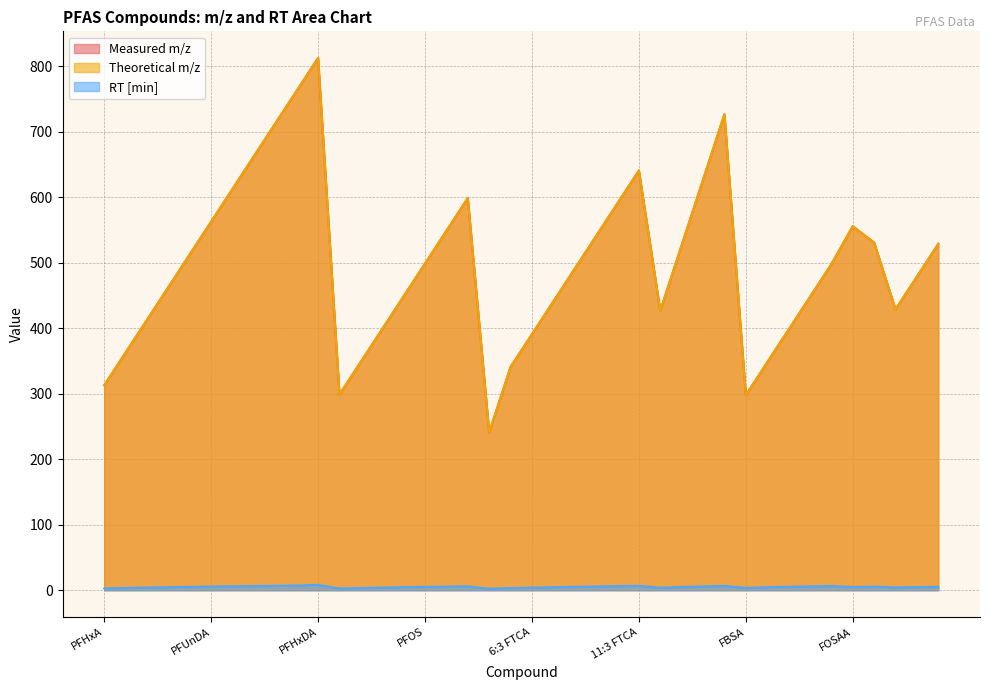

What is the value of the Theoretical m/z point at the 34th from the left?

447.9